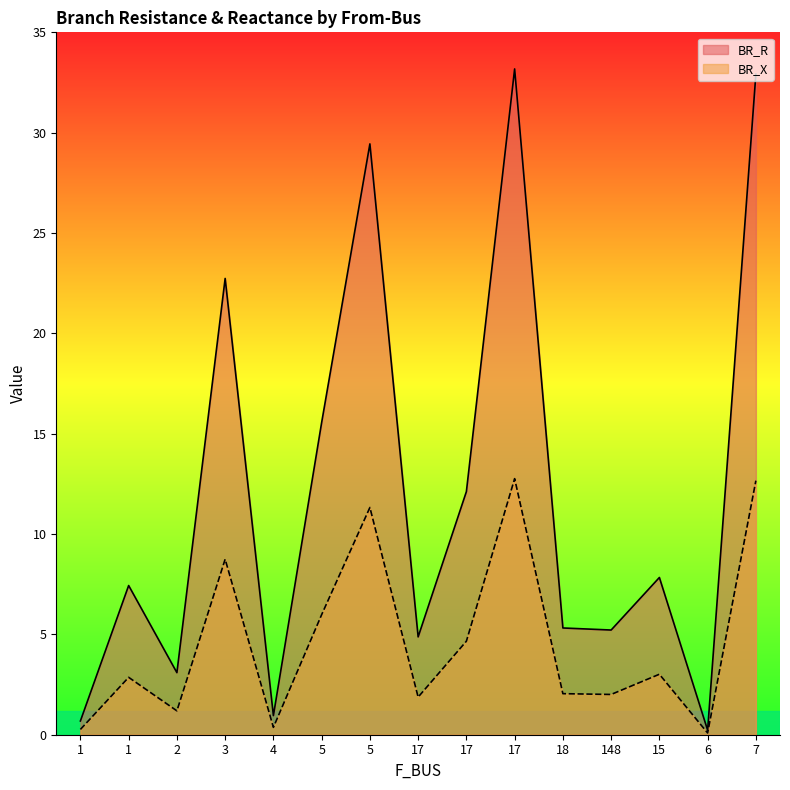

List the series in order of their overall mean, lowest first.

BR_X, BR_R